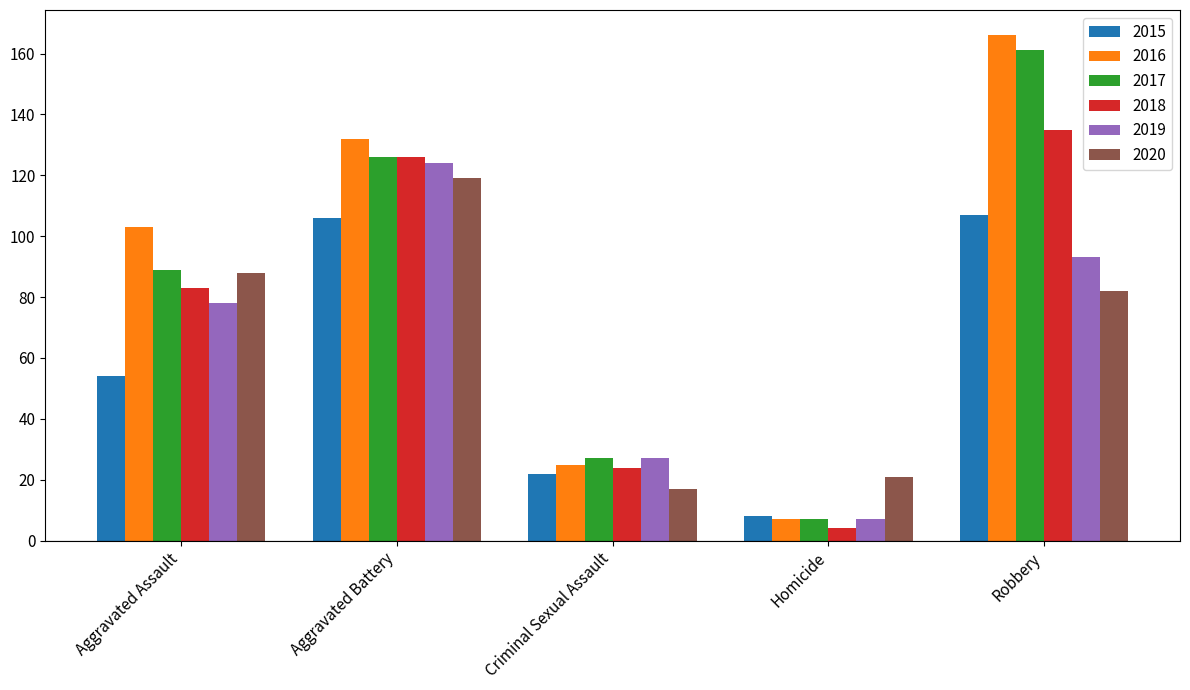

Count the number of data series in this chart.

6